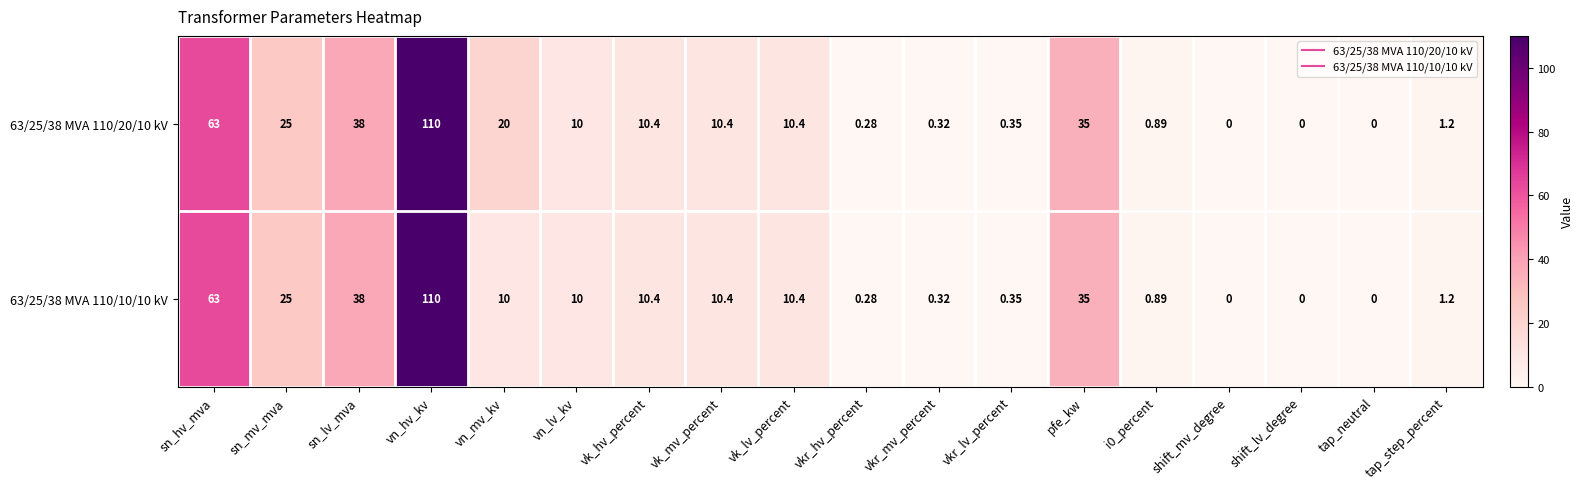

Where is 63/25/38 MVA 110/20/10 kV nearest to the value 55?

sn_hv_mva